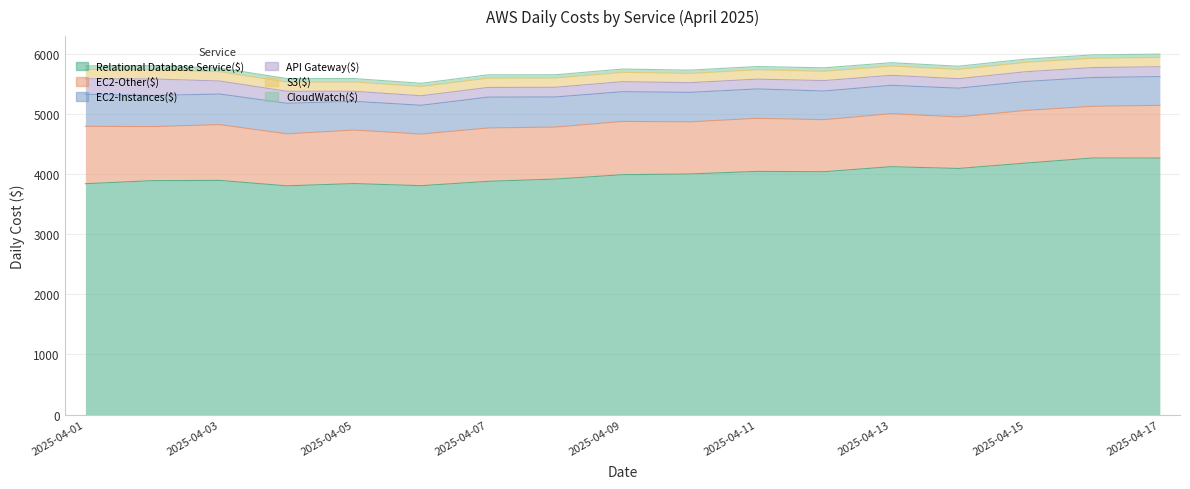

What are all the series names shown in the legend?

Relational Database Service($), EC2-Other($), EC2-Instances($), API Gateway($), S3($), CloudWatch($)